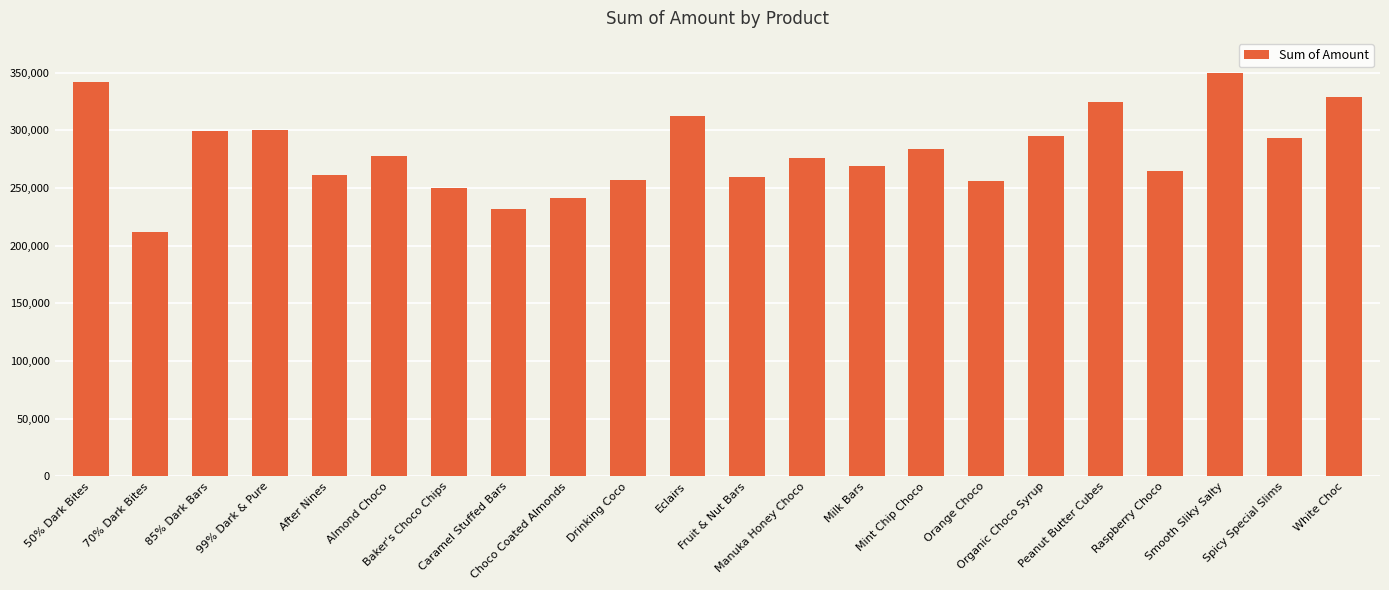

What is the difference between the second highest and minimum values?

130102